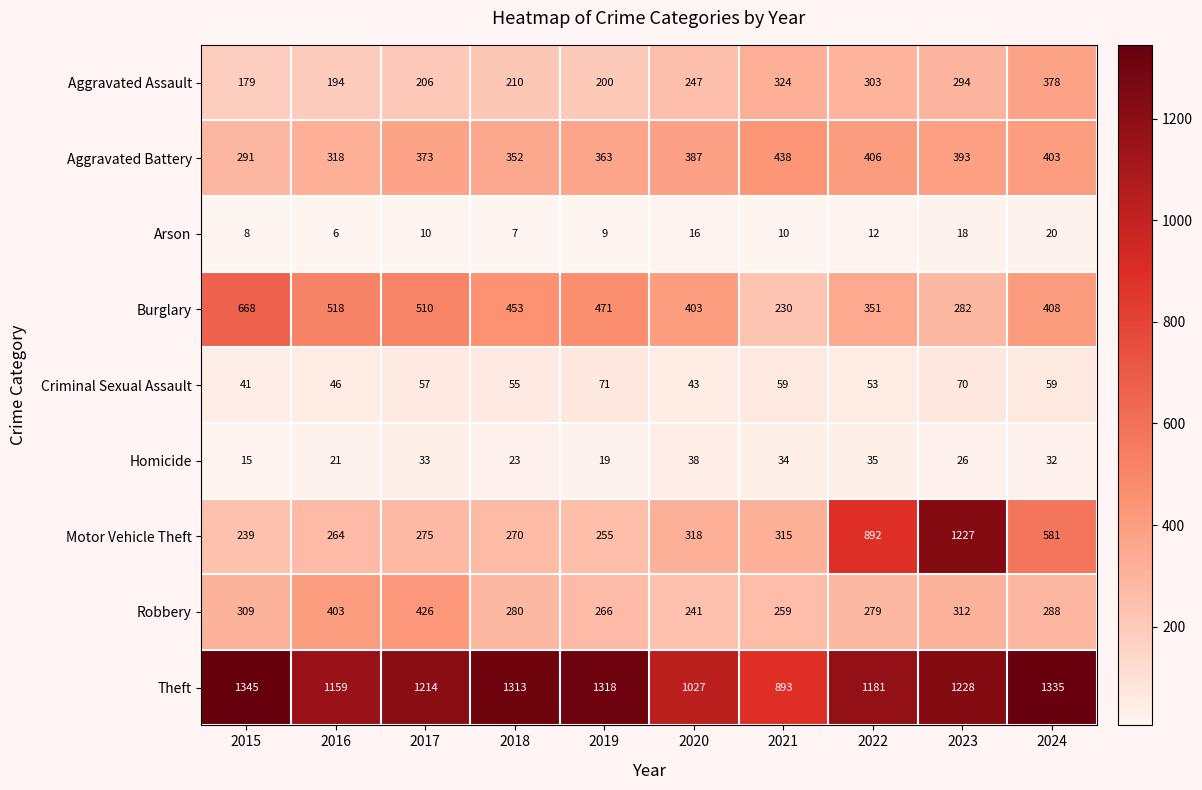

What is the spread (max minus min) of values at 2024?

1315